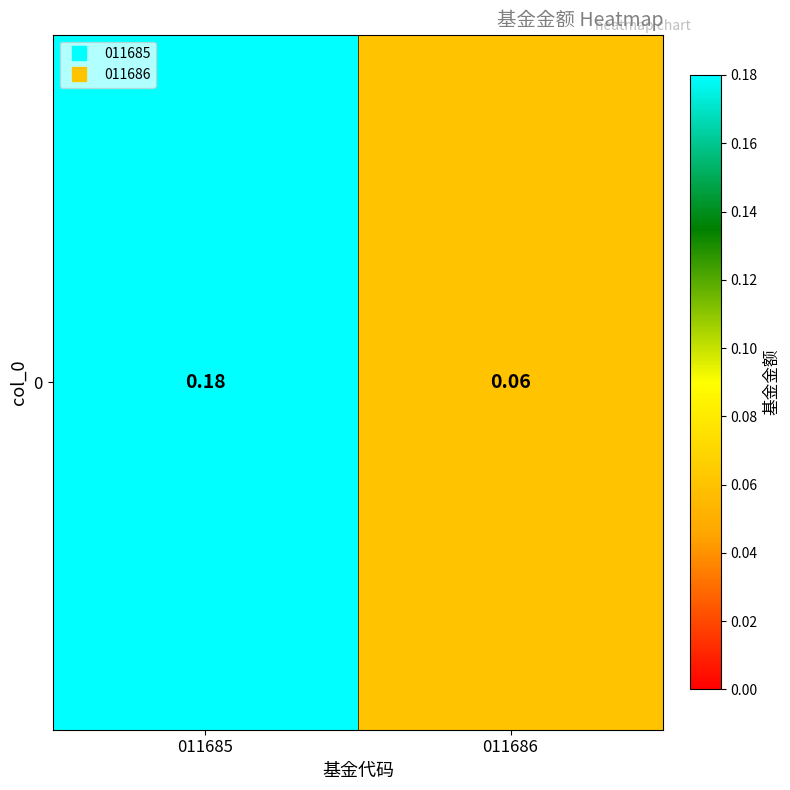

What is the smallest value displayed?

0.1